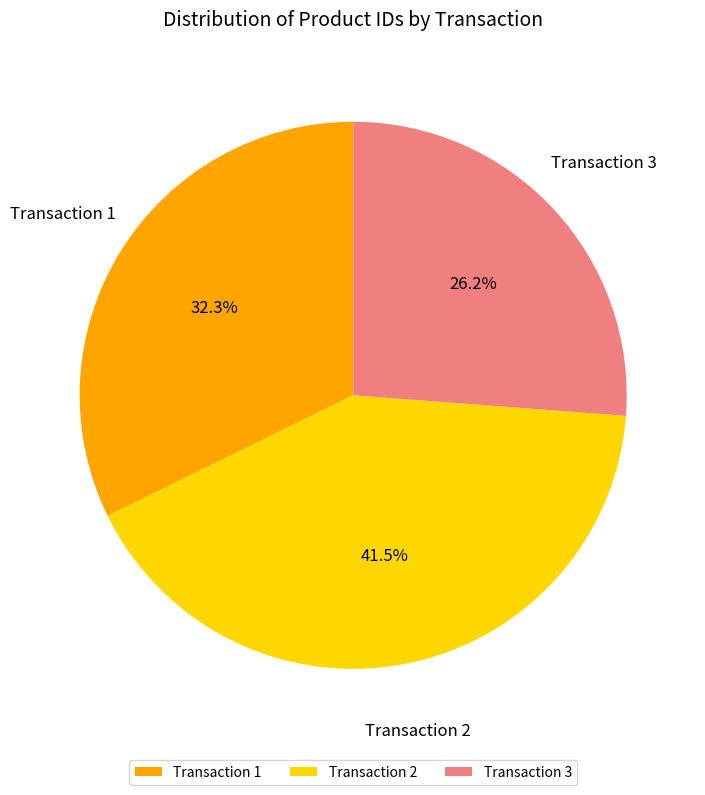

Is the sum of Transaction 2 and Transaction 1 greater than half?

Yes